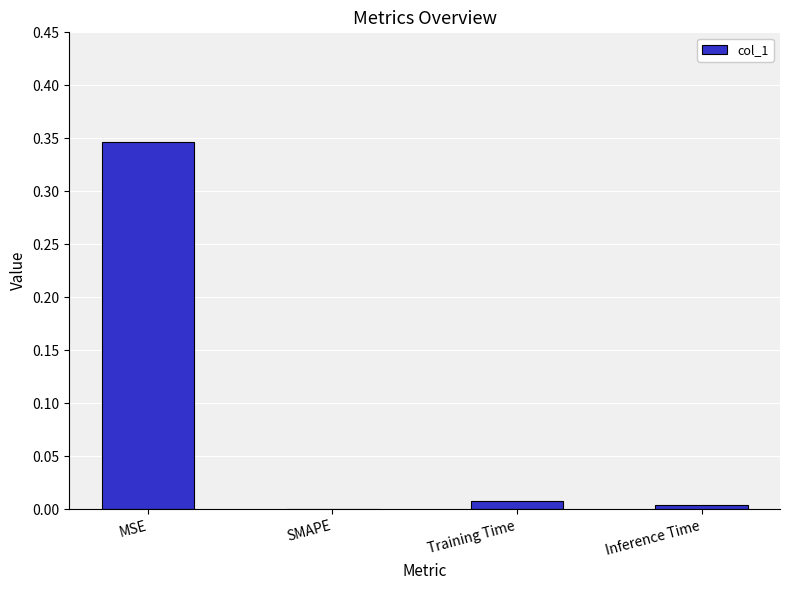

At which category does the chart reach its peak across all series?

MSE